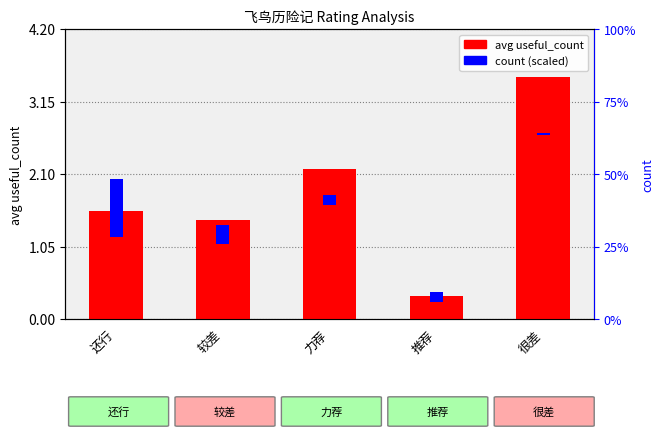

Which series has the largest range (max minus min)?

avg useful_count